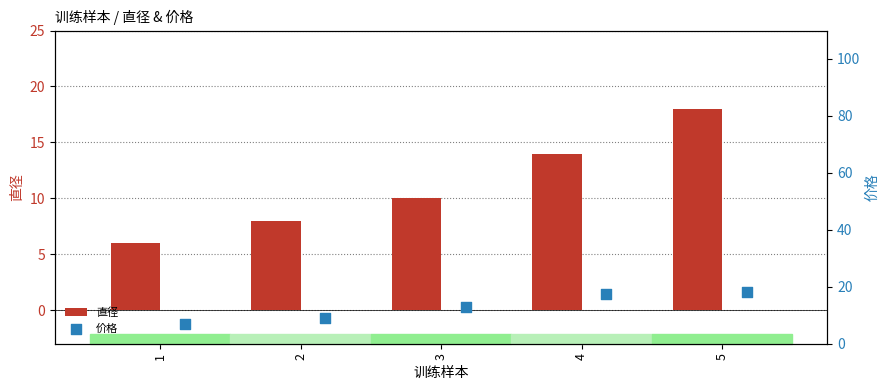

What is the sum of all 直径 values?

56